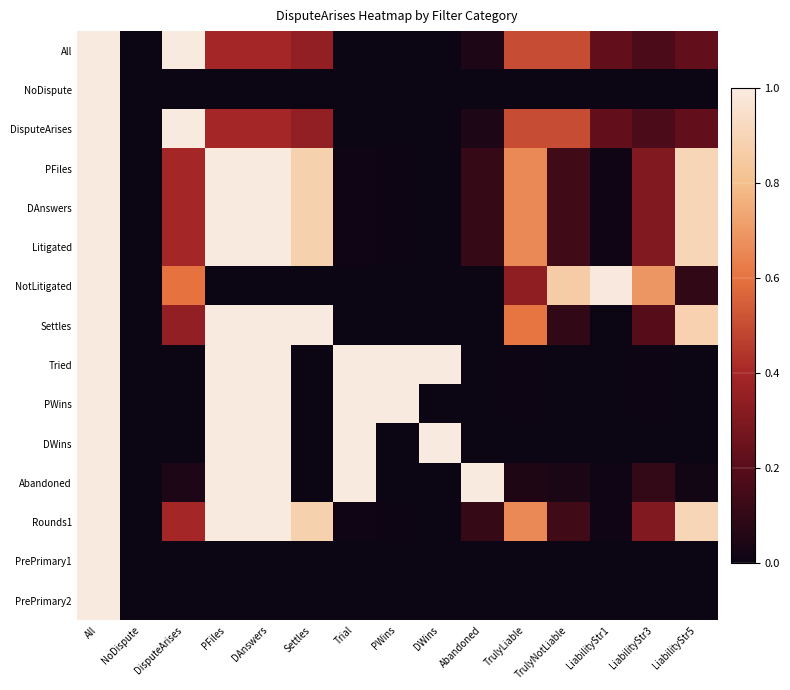

At which category is the sum across all series the highest?

All